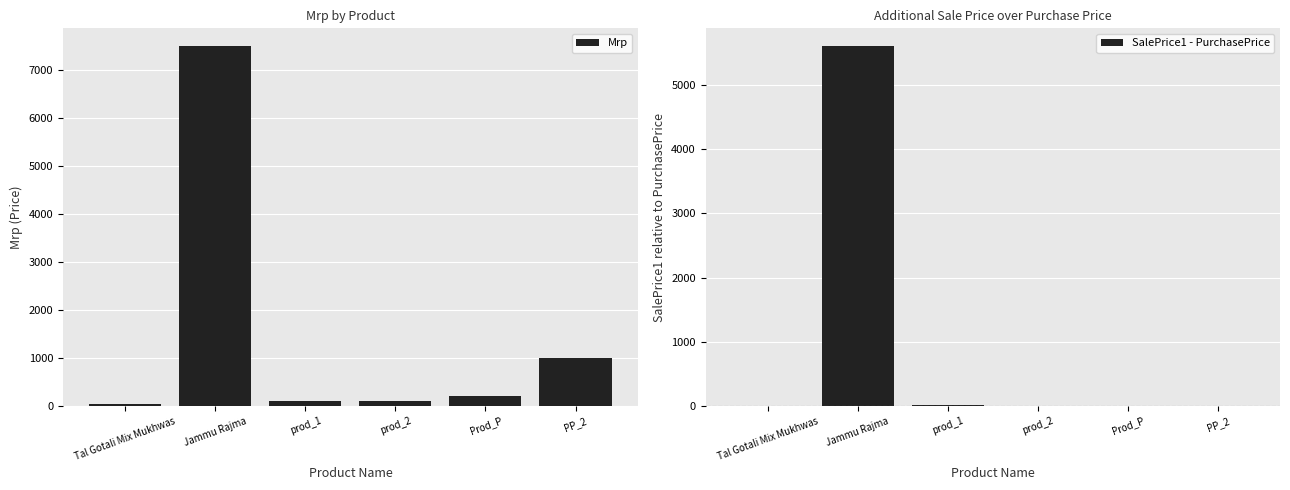

What is the value of the SalePrice1 - PurchasePrice bar at the 2nd from the left?

5600